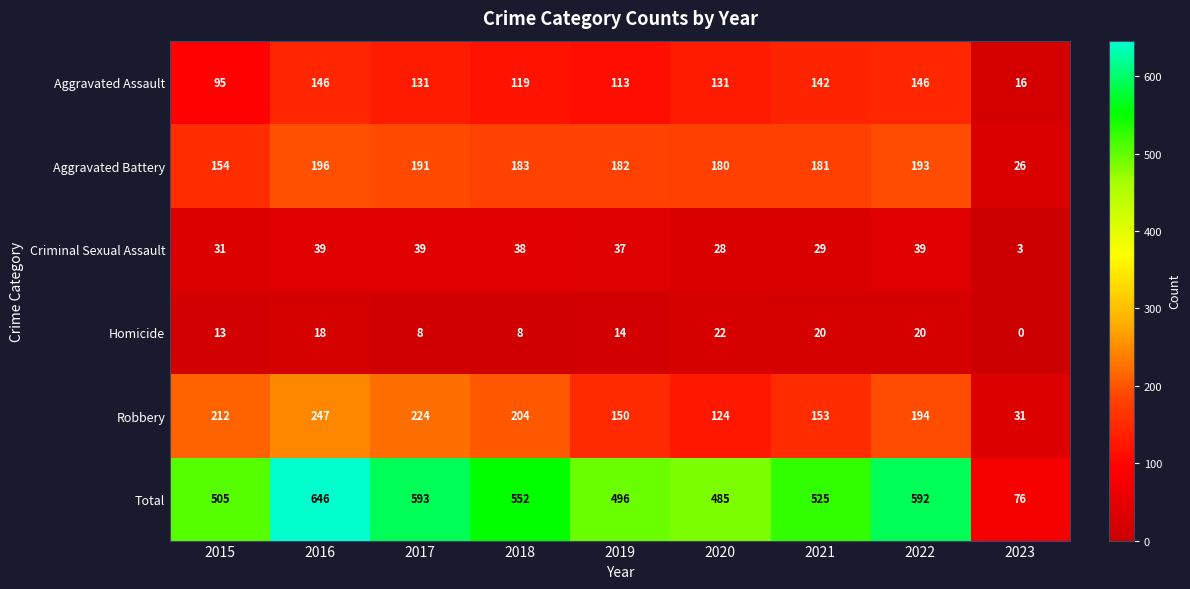

Which label corresponds to the smallest value in the chart?

2023